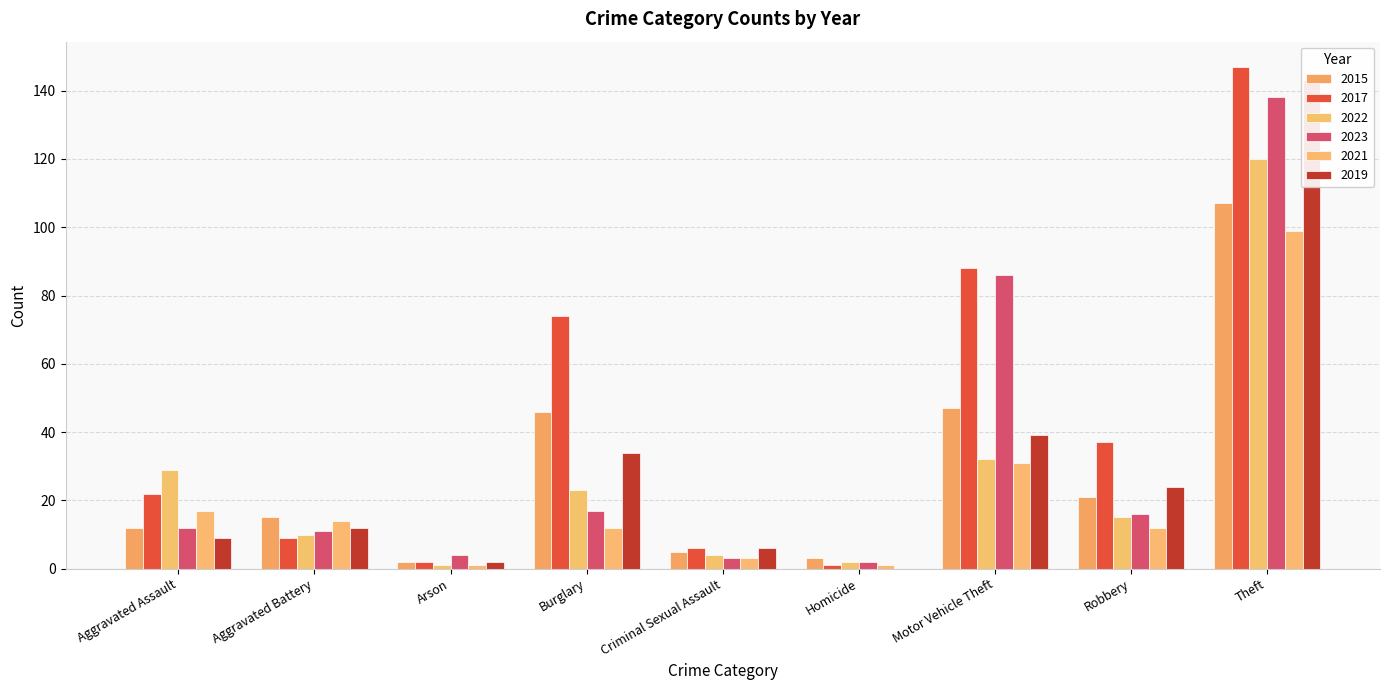

At how many categories does at least one series exceed 83?

2